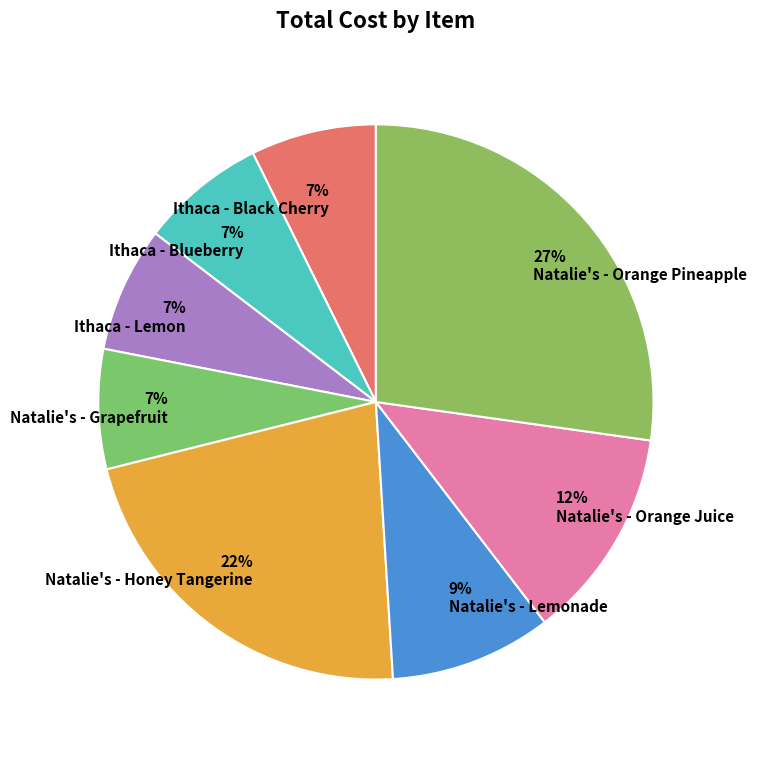

How many slices are in this pie chart?

8